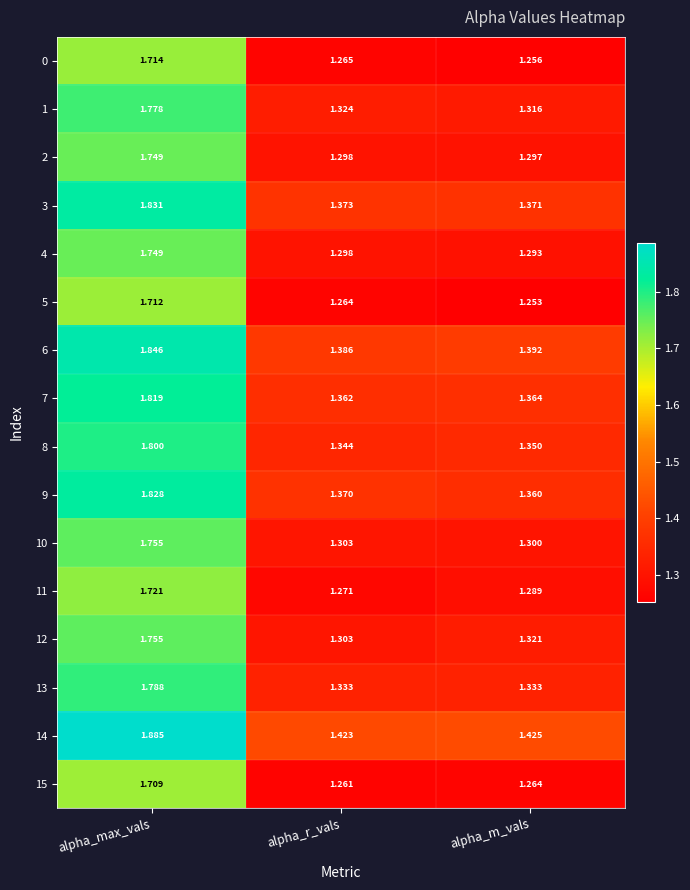

What is the minimum value shown in the chart?

1.3